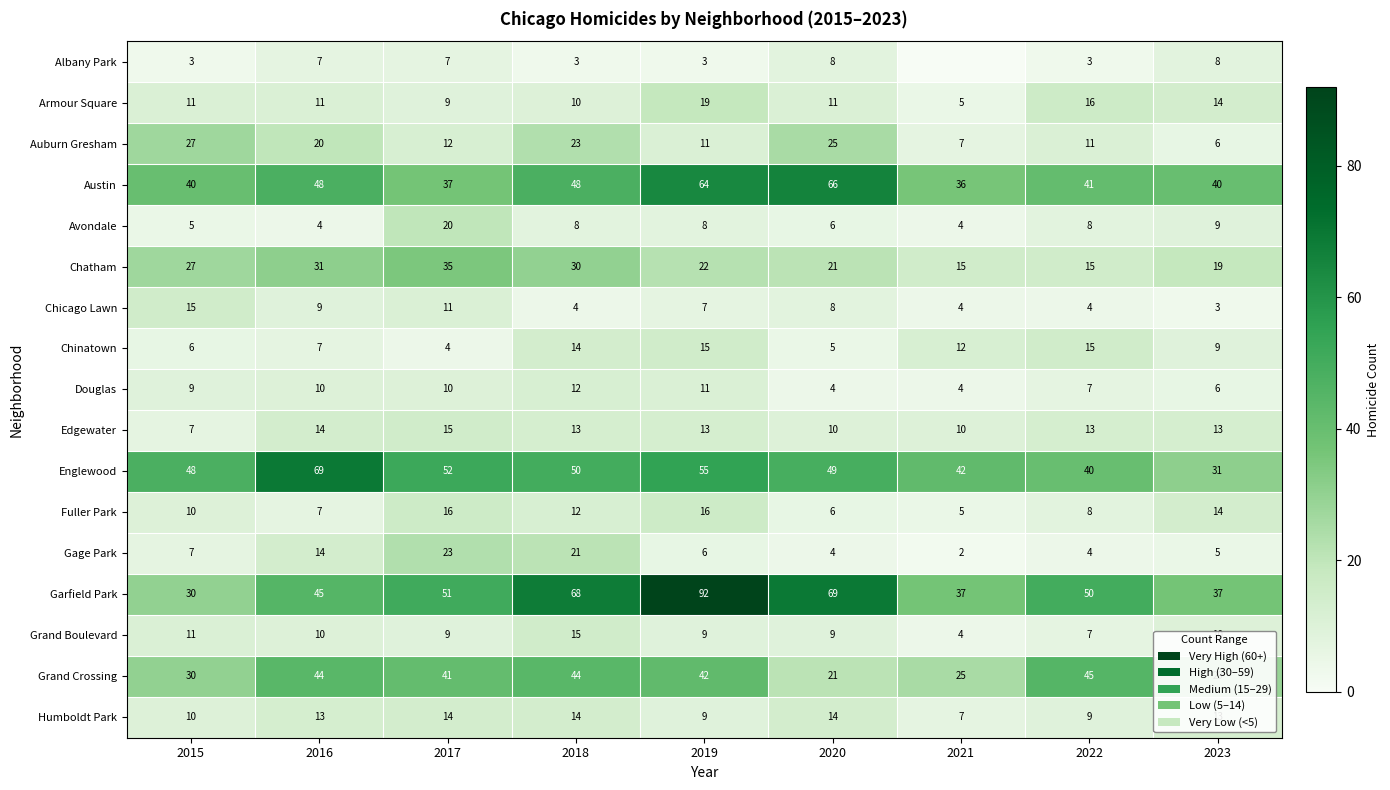

What is the average value of the Auburn Gresham series?

16